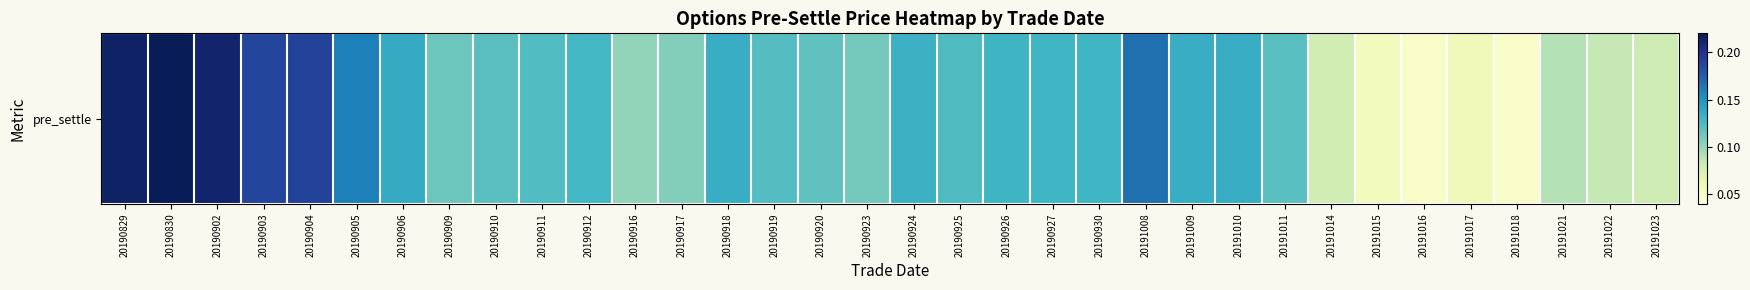

What is the sum of all values?

4.3